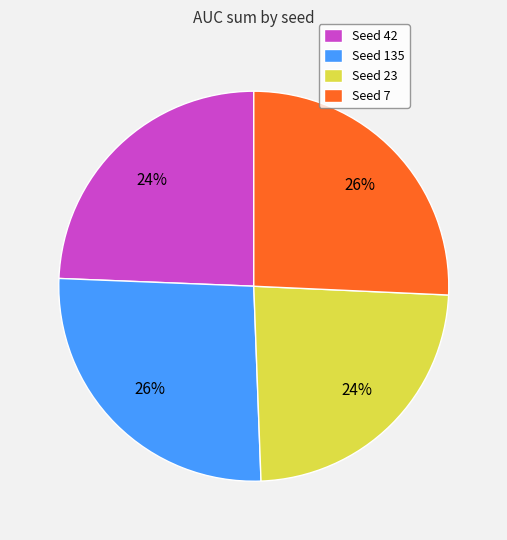

To the nearest percent, what is the average slice percentage?

25%